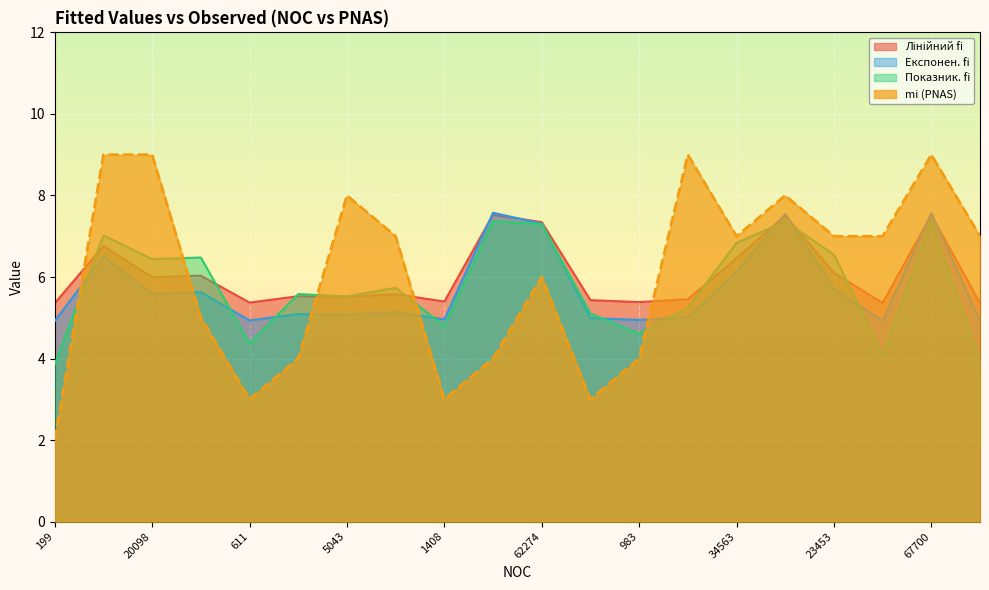

What is the total value across all series at 234?

21.2